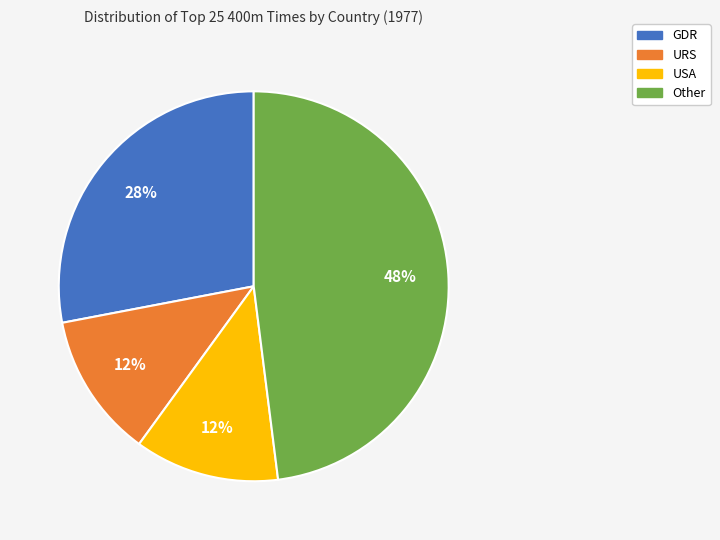

The GDR slice represents 21% of the pie. True or false?

False